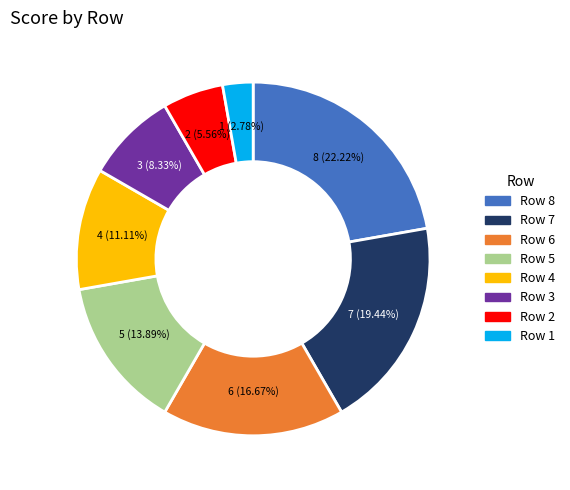

Which slice is the largest?

Row 8